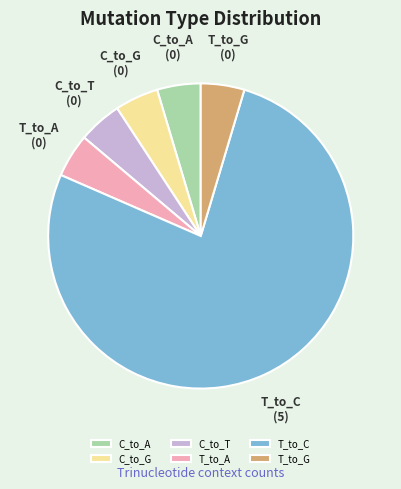

What is the largest slice in the pie chart?

T_to_C